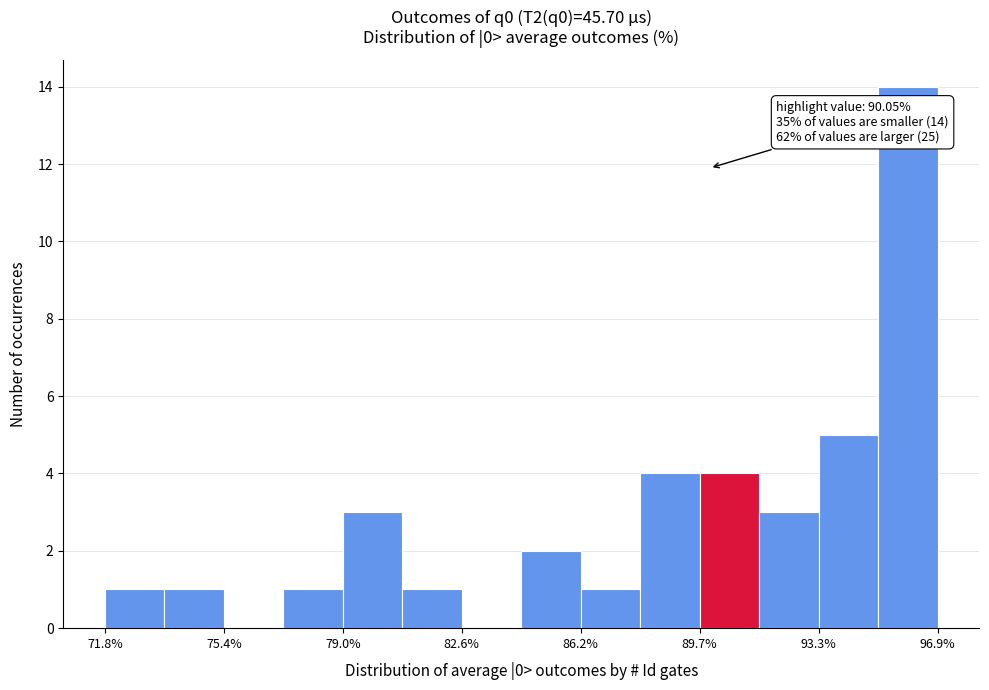

Read against the x-axis, roughly where is the centre of the tallest bar?

96.0